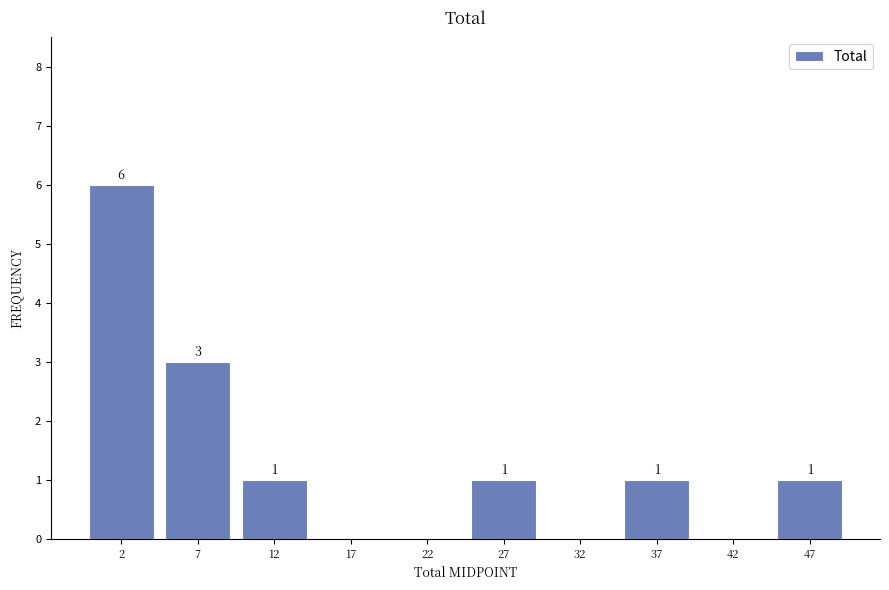

Which range on the x-axis has the tallest bar?

0 to 5